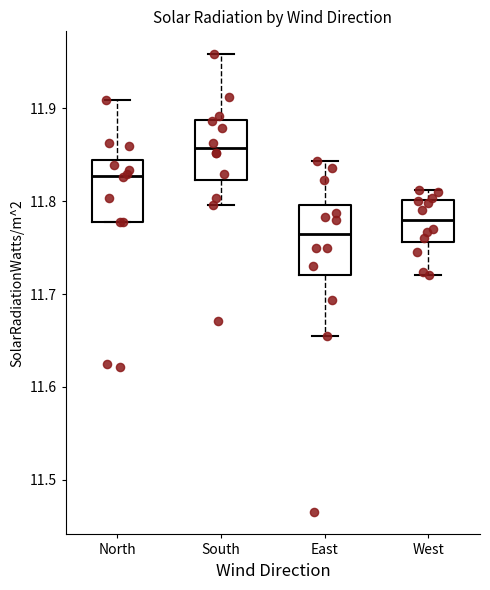

Reading left to right, read every box against the y-axis: the position of its median line, the range the box covers, and the ends of its whiskers. The values are not printed on the chart, so give them approximately, as read against the axis.

North: median 11.83, box 11.78 to 11.84, whiskers 11.78 to 11.91
South: median 11.86, box 11.82 to 11.89, whiskers 11.80 to 11.96
East: median 11.77, box 11.72 to 11.80, whiskers 11.66 to 11.84
West: median 11.78, box 11.76 to 11.80, whiskers 11.72 to 11.81